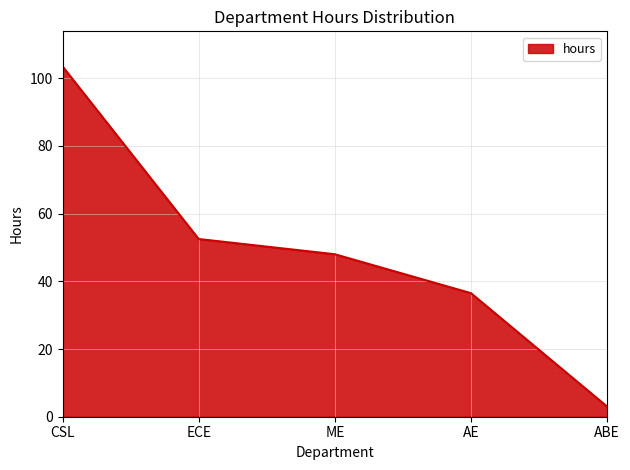

What is the difference between the second highest and minimum values?

49.5